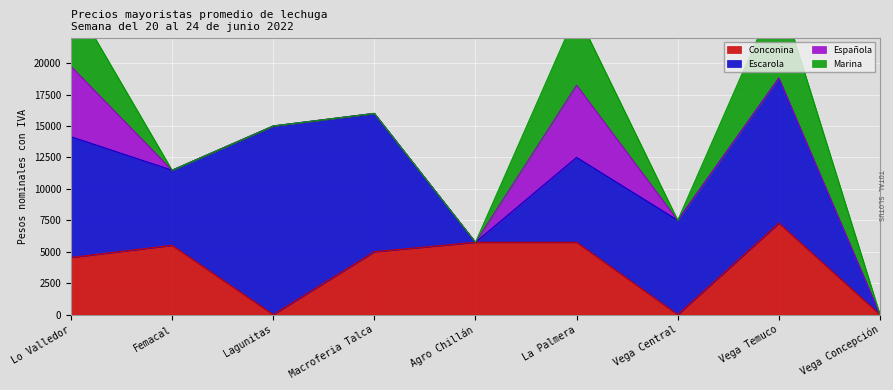

At which label does Escarola reach its minimum?

Agro Chillán